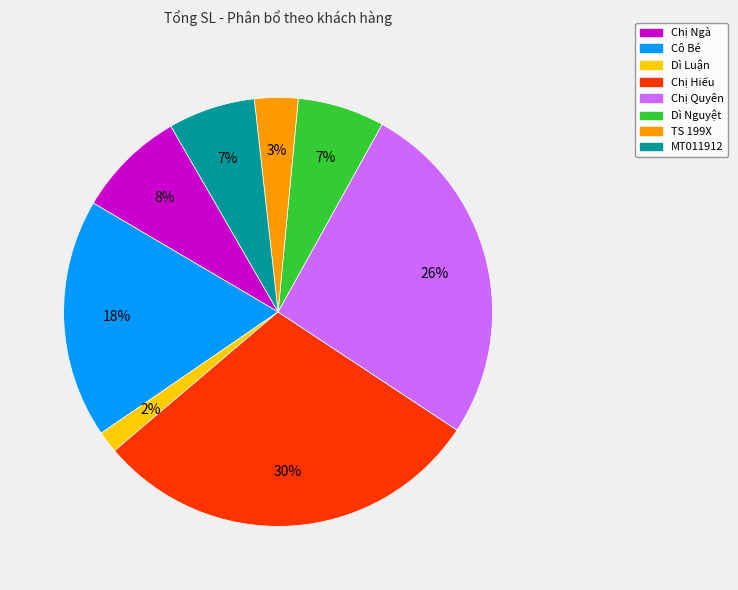

Which slice is the largest?

Chị Hiếu